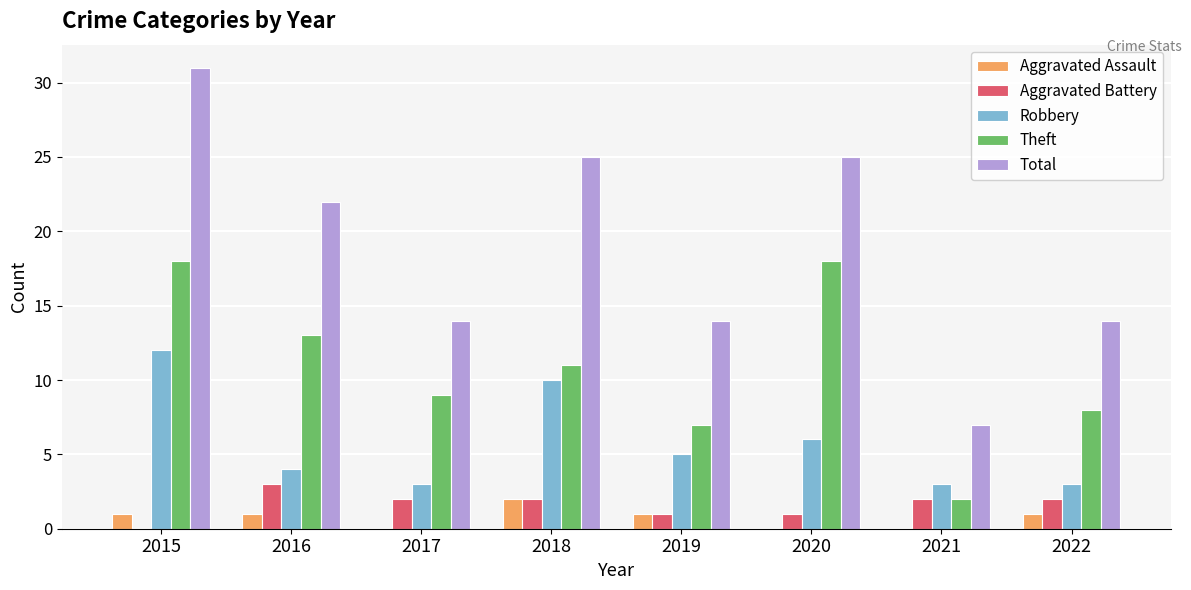

How many values in Aggravated Battery are above zero?

7